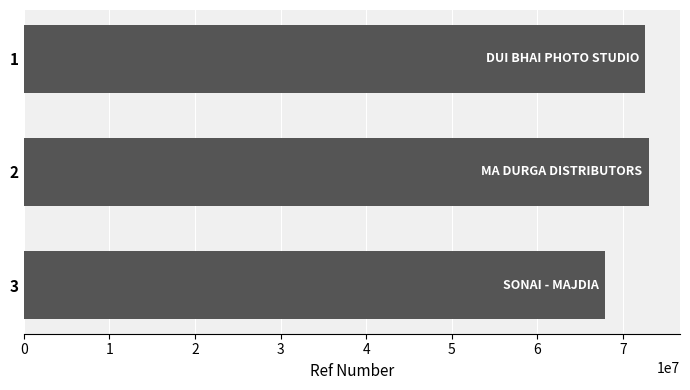

What is the value of the 1st bar from the top?

72614262